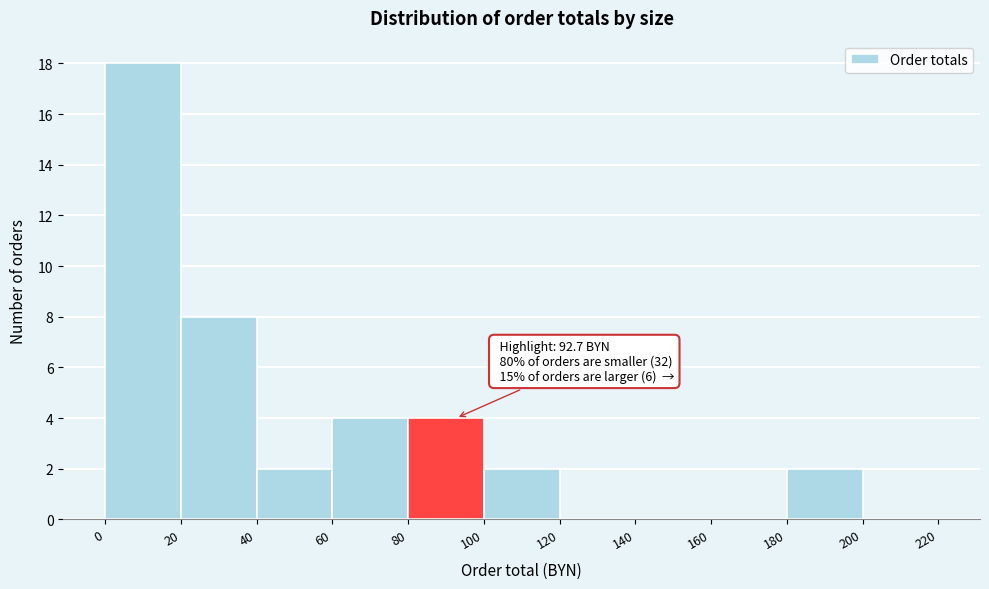

Which range on the x-axis has the tallest bar?

0 to 20